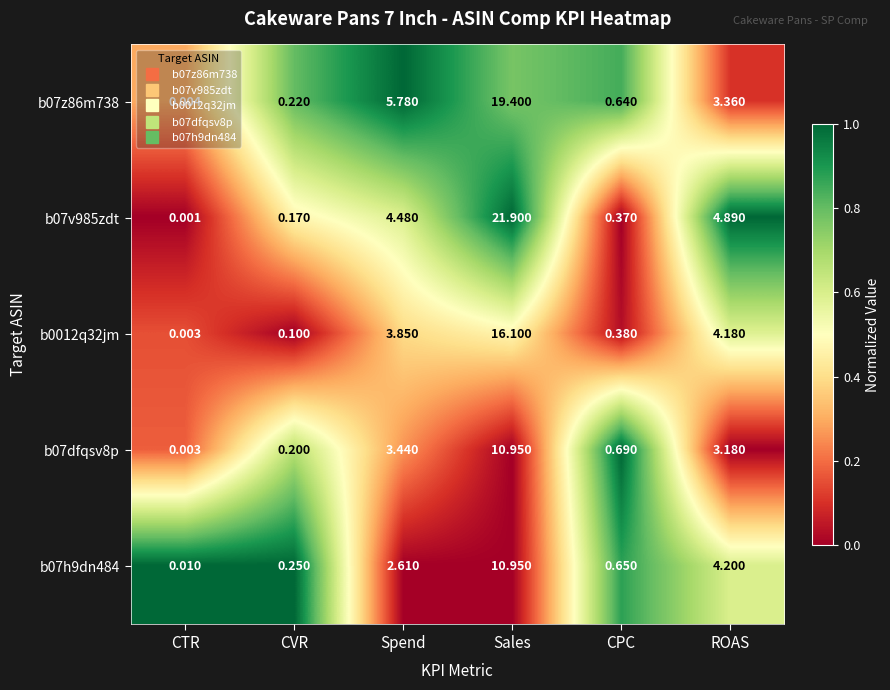

Which category has the highest value across all series?

Sales